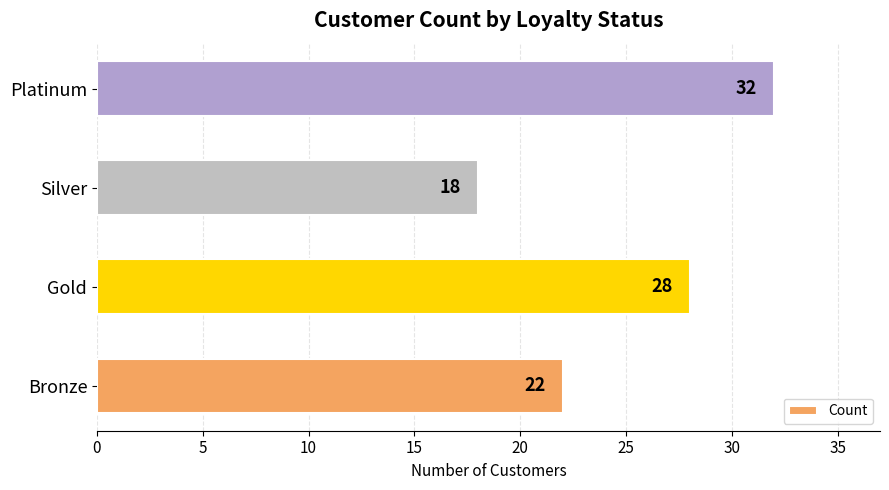

What is the minimum value shown in the chart?

18